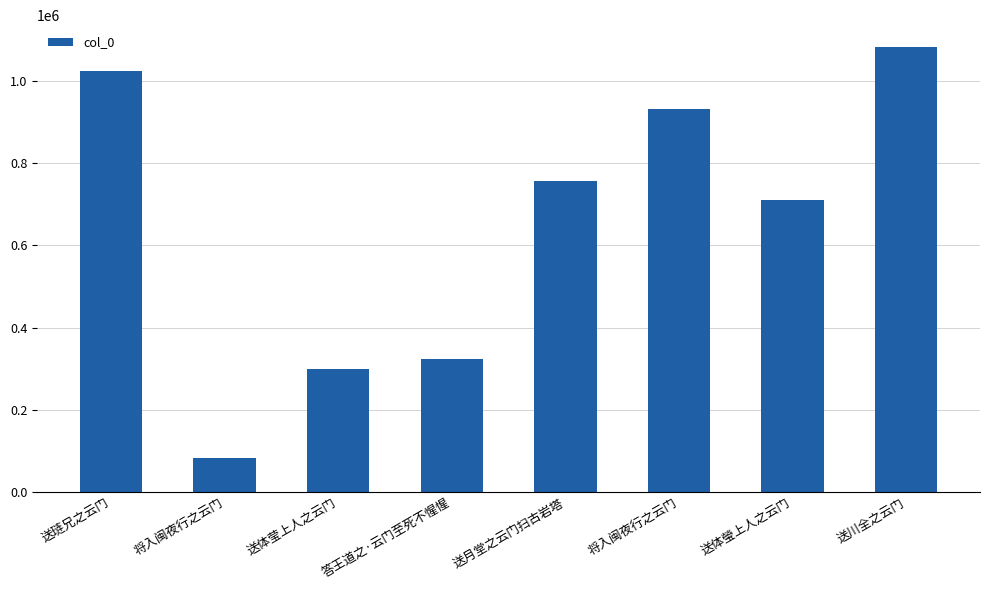

What is the difference between the maximum and second lowest values?

782886